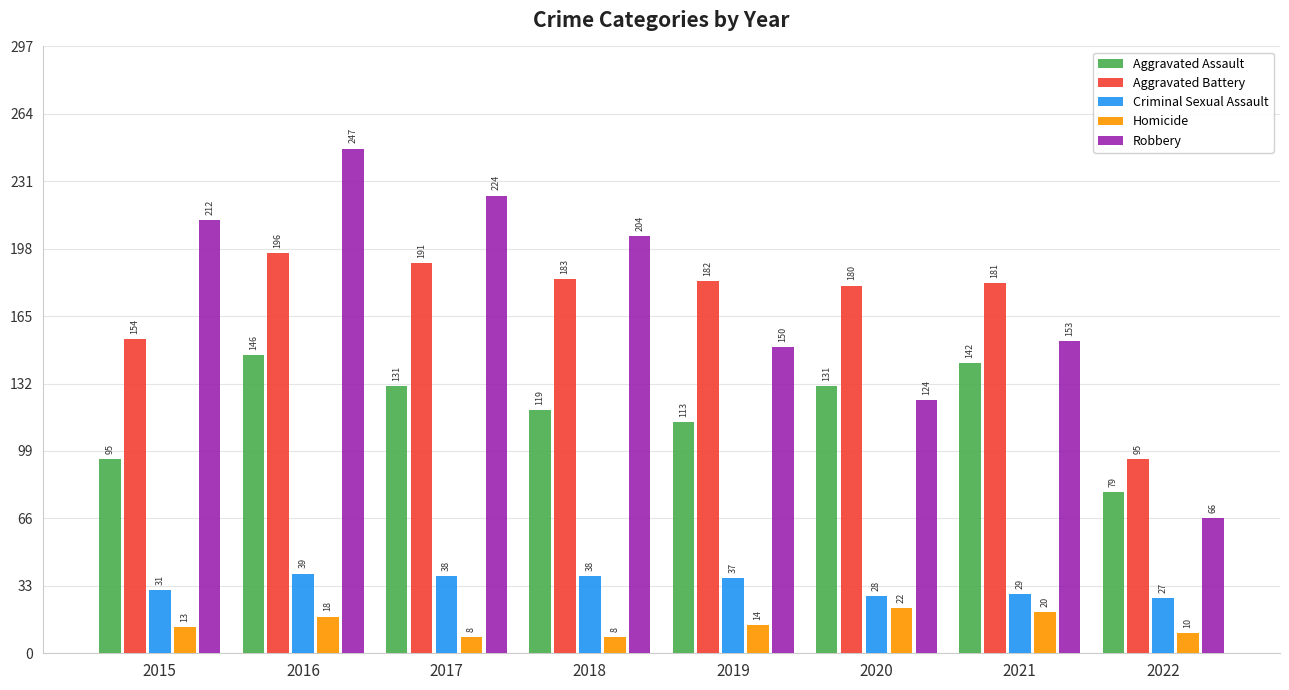

What is the value of the Criminal Sexual Assault bar at the 3rd from the left?

38